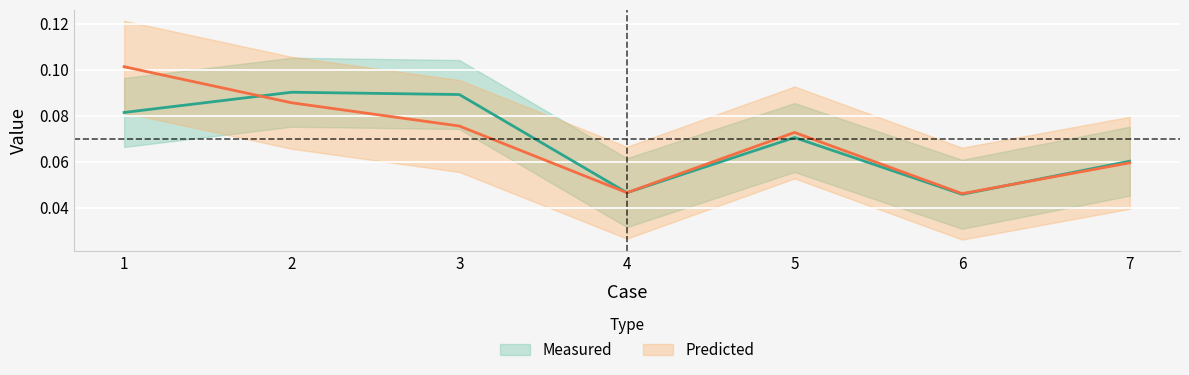

Which series changed the most between 2 and 5?

Measured